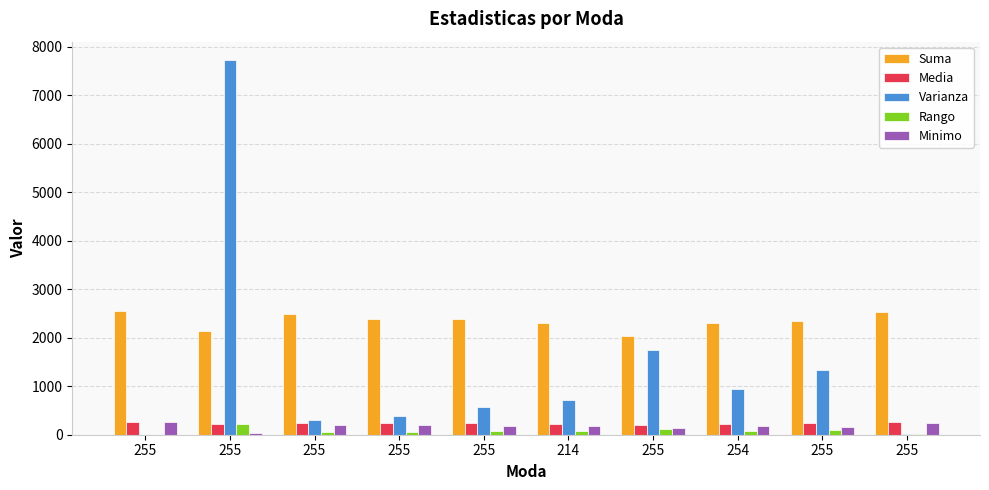

What are all the series names shown in the legend?

Suma, Media, Varianza, Rango, Minimo